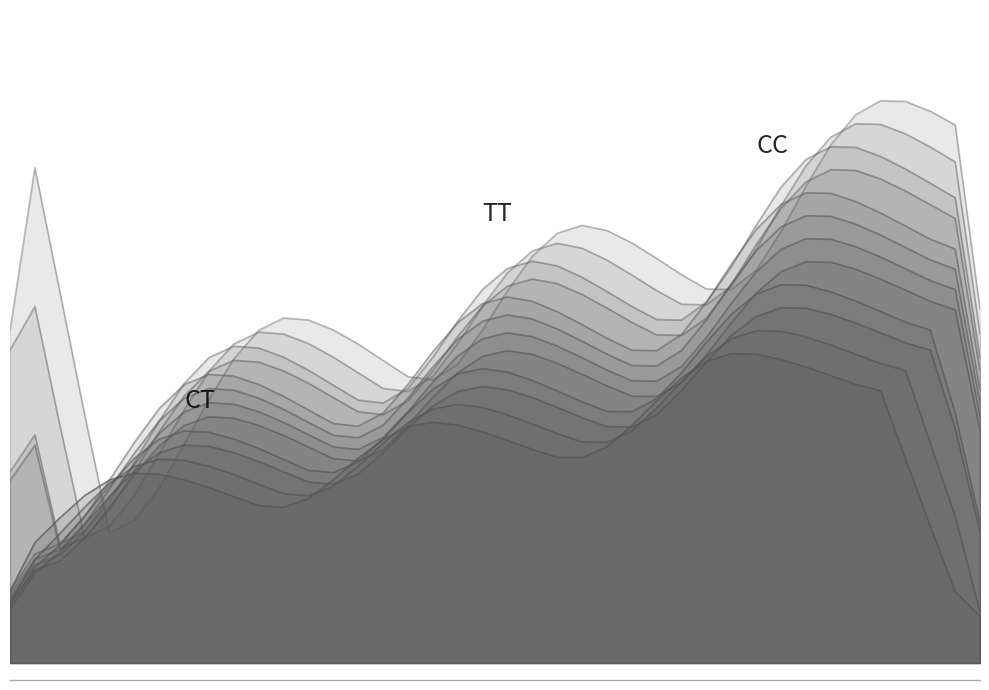

Reading left to right, extract all data points from this chart.

0.2	0.1	0.2	0.2	0.3	0.3	0.4	0.4	0.4	0.4	0.4	0.4	0.4	0.3	0.3	0.3	0.4	0.4	0.5	0.5	0.5	0.5	0.5	0.5	0.5	0.4	0.4	0.5	0.5	0.6	0.6	0.7	0.7	0.7	0.6	0.6	0.6	0.6	0.6	0.6